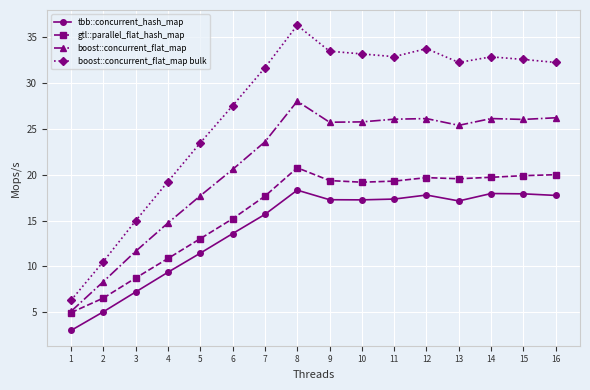

At which label does boost::concurrent_flat_map bulk first exceed 32?

8